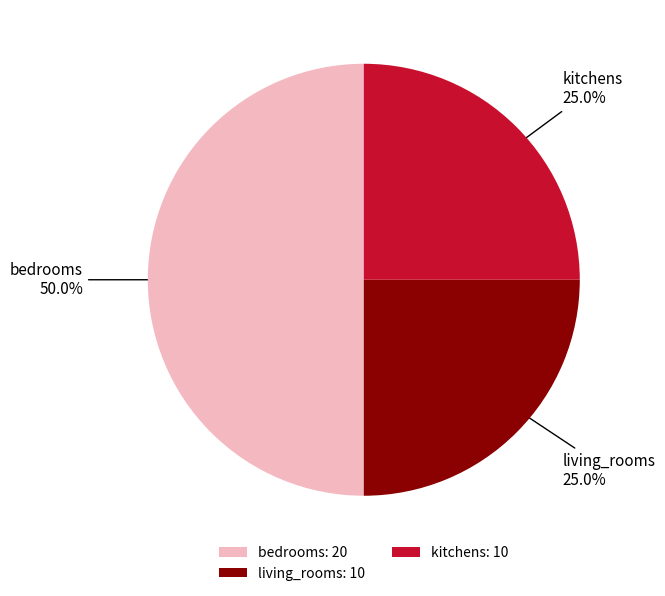

Count the number of slices in the pie.

3